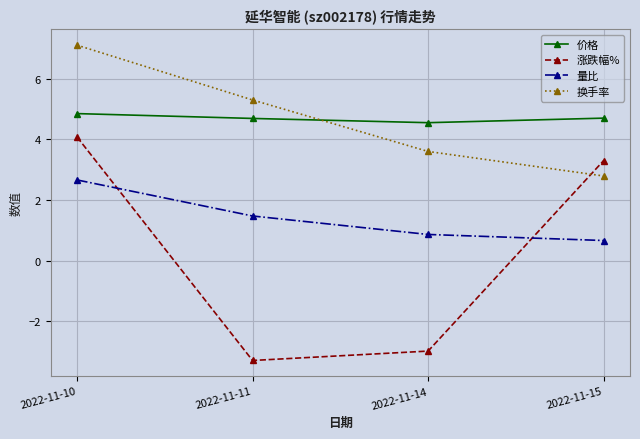

After their last crossing, which series has the higher values: 换手率 or 涨跌幅%?

涨跌幅%